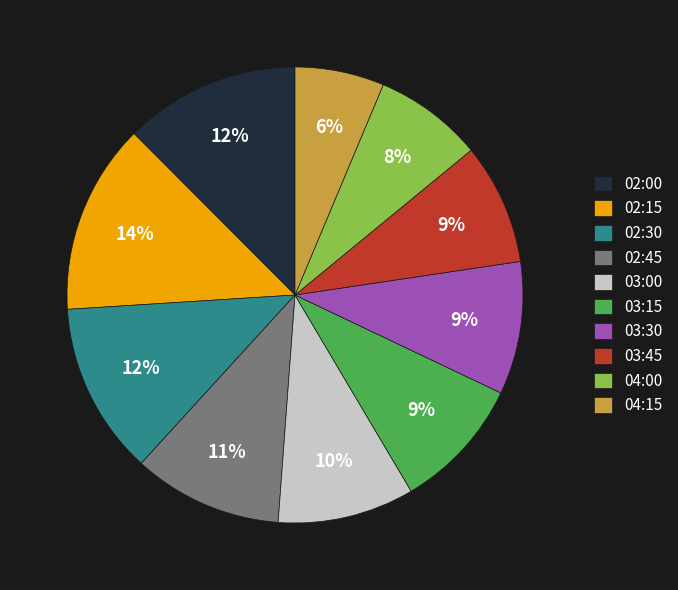

Which category has the smallest portion of the pie?

04:15